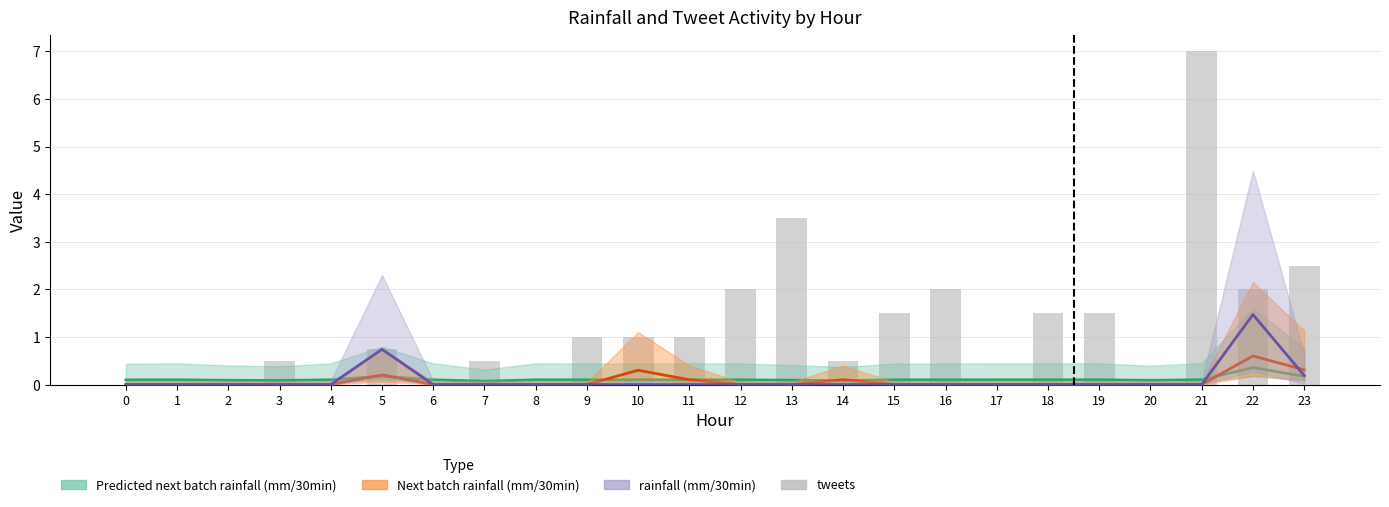

The chart shows a value of 0.8 at 13. True or false?

False